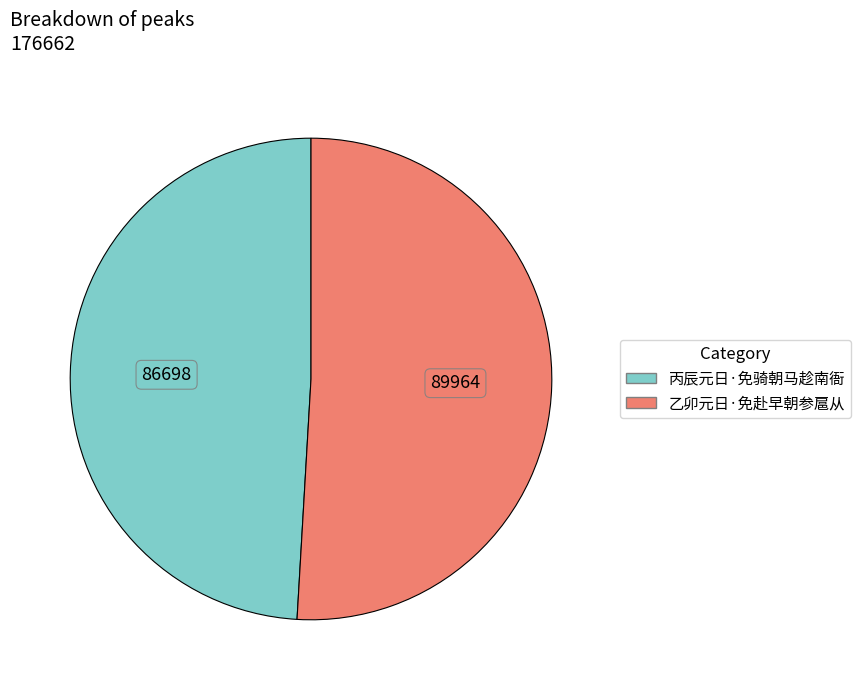

Is there any slice that represents more than half of the pie?

Yes